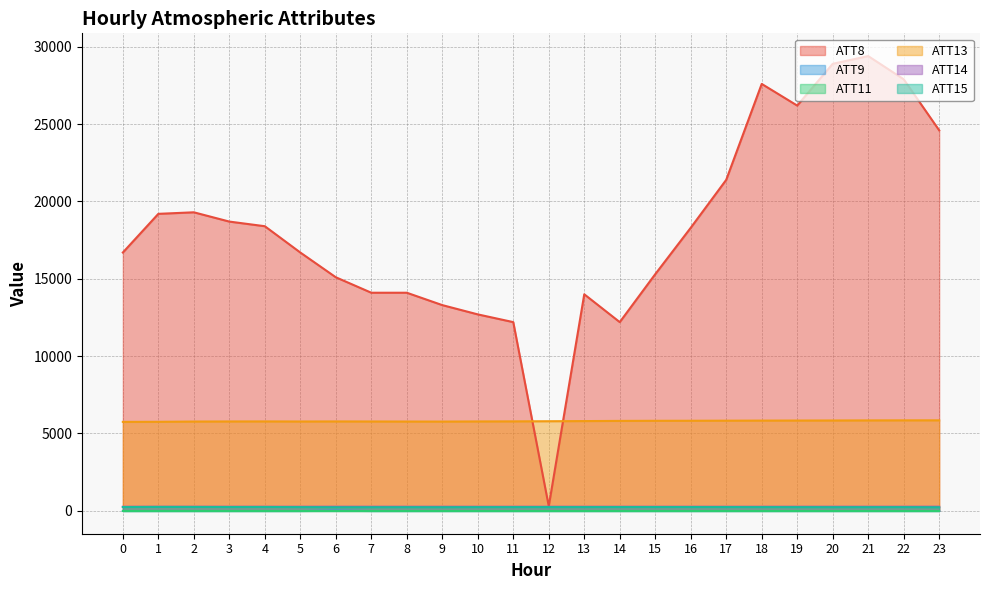

Where is the first local maximum for ATT13?

4